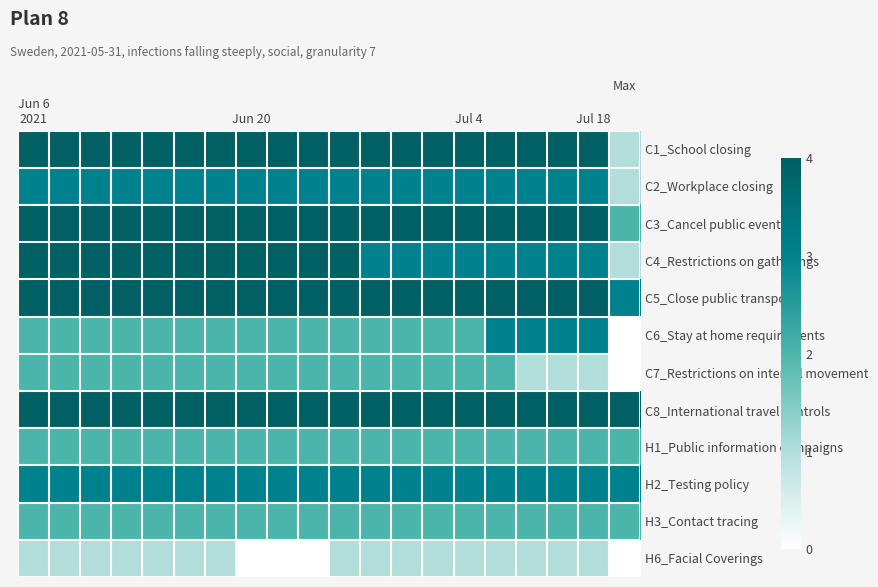

At which category is the sum across all series the highest?

Jun 6
2021